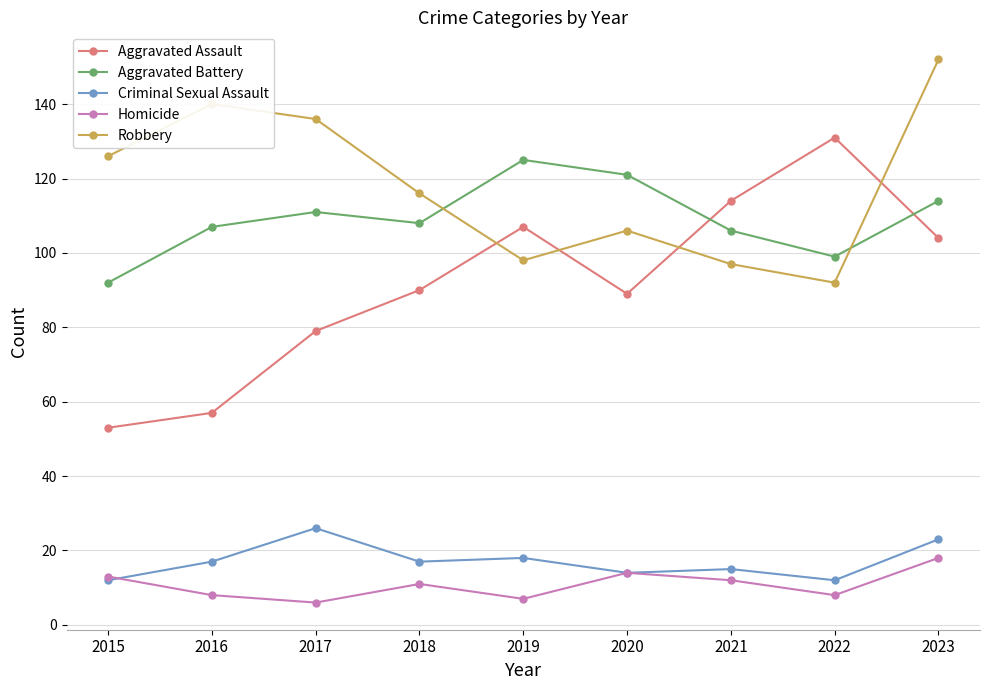

True or false: Criminal Sexual Assault and Robbery cross at least once.

False